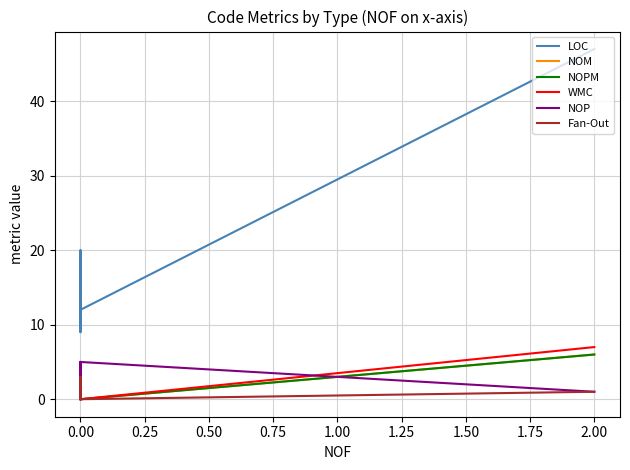

True or false: WMC and NOM intersect in this chart.

False